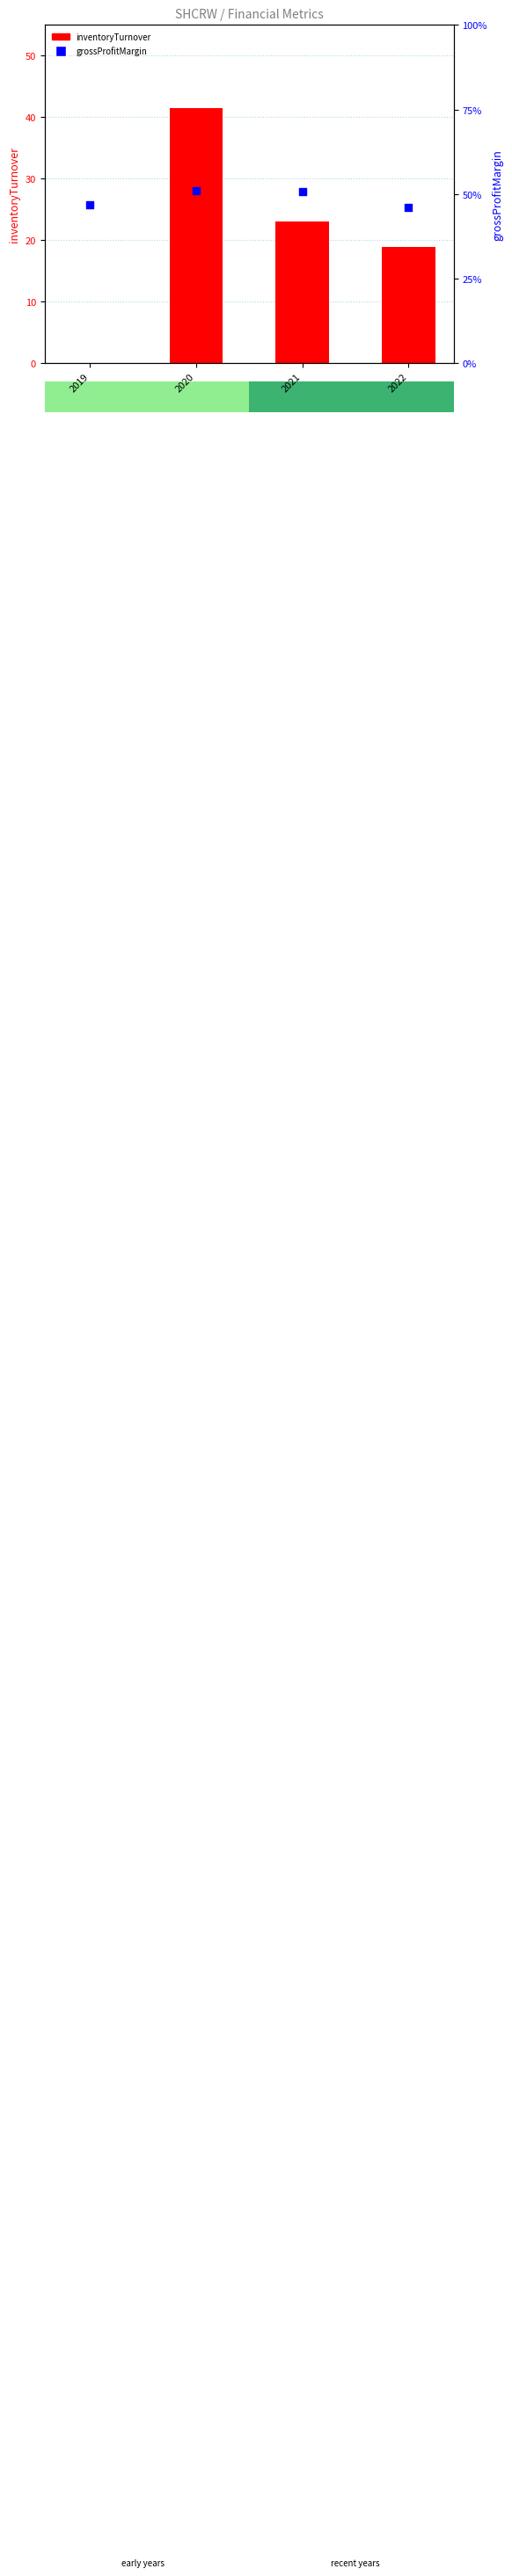

Which series has the widest spread of Y values?

inventoryTurnover